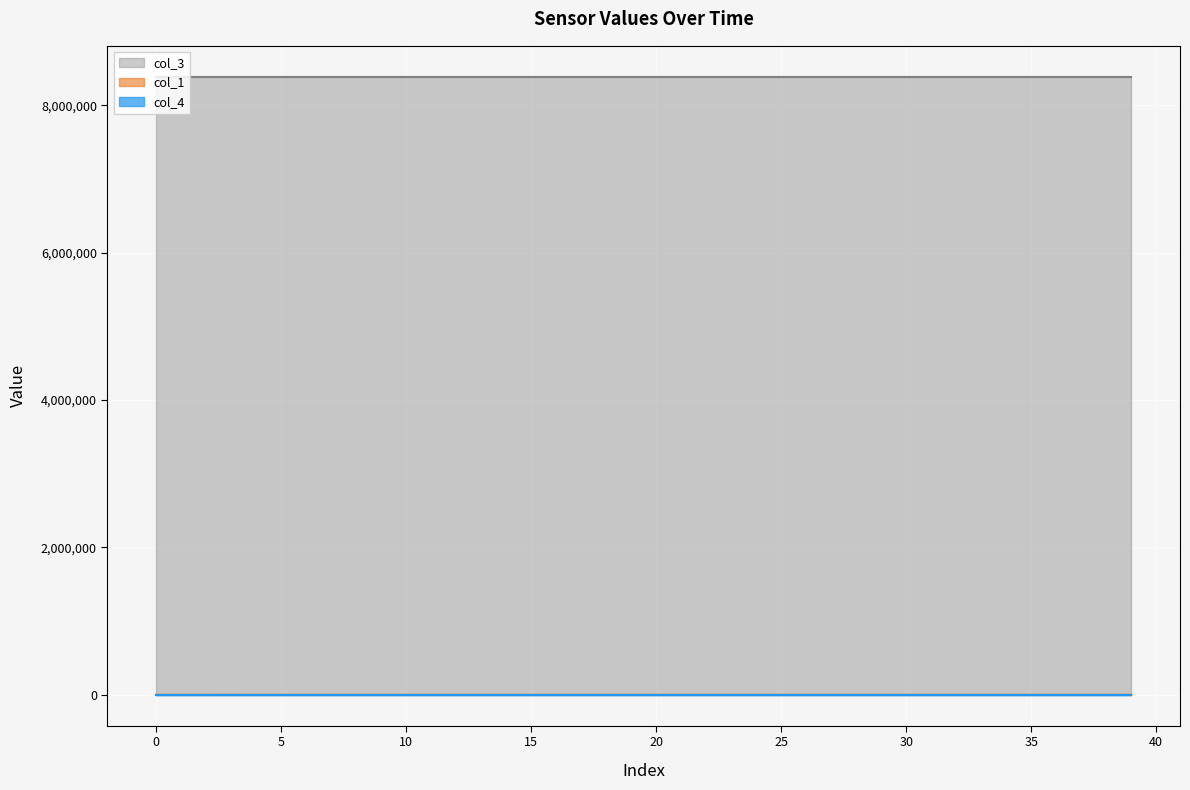

List the series in order of their peak value, lowest first.

col_4, col_1, col_3